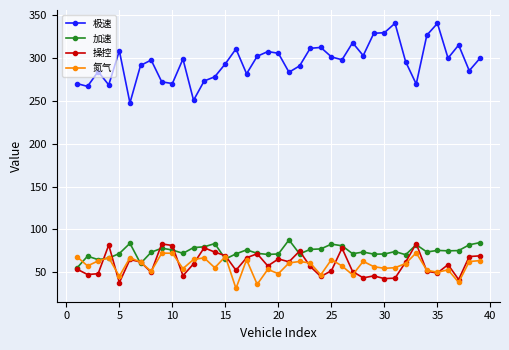

What is the difference between the maximum and minimum values in the 极速 series?

92.9